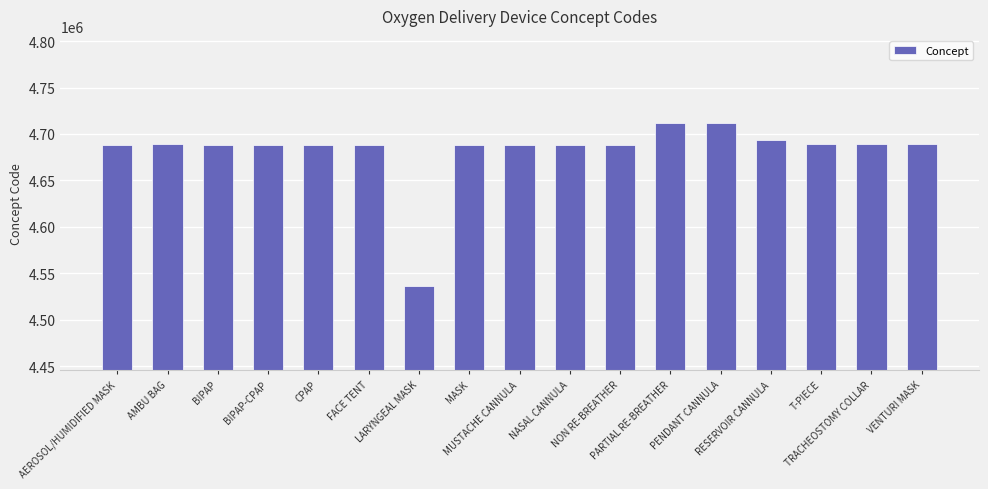

Where does the data first go above 4688691?

AMBU BAG